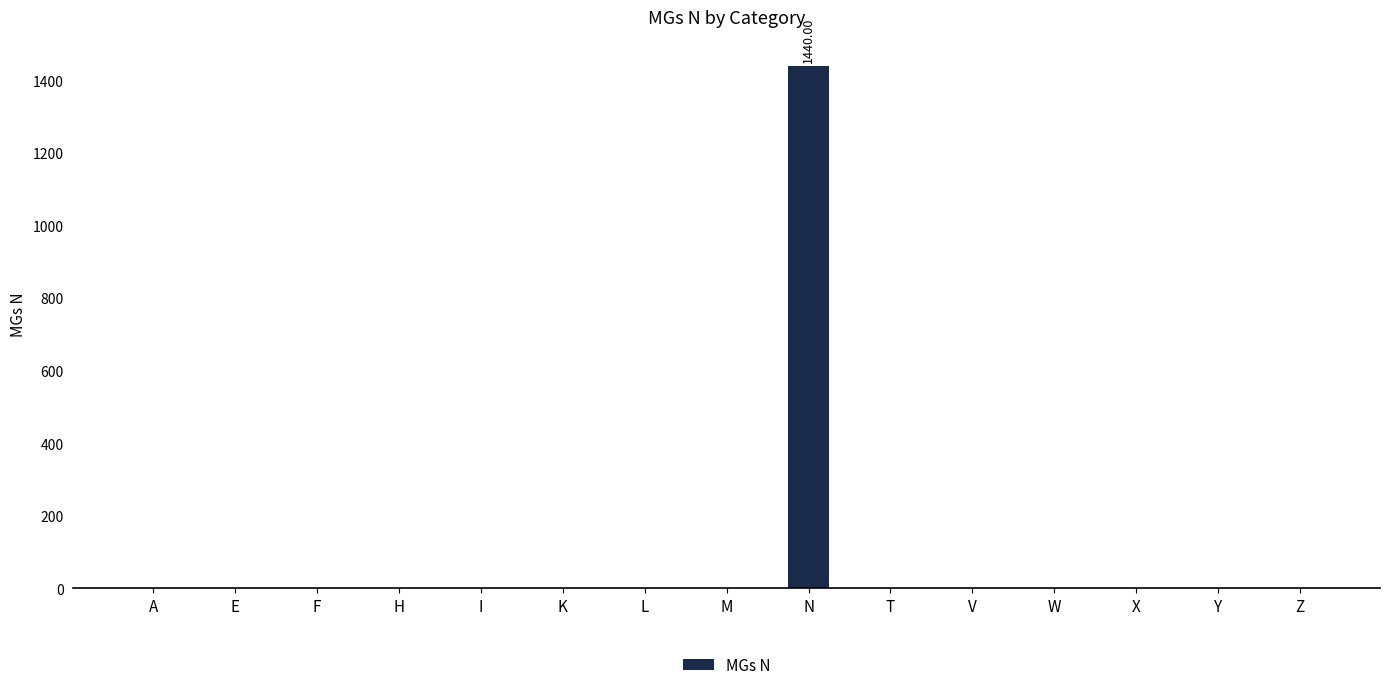

Which category has the highest value across all series?

N